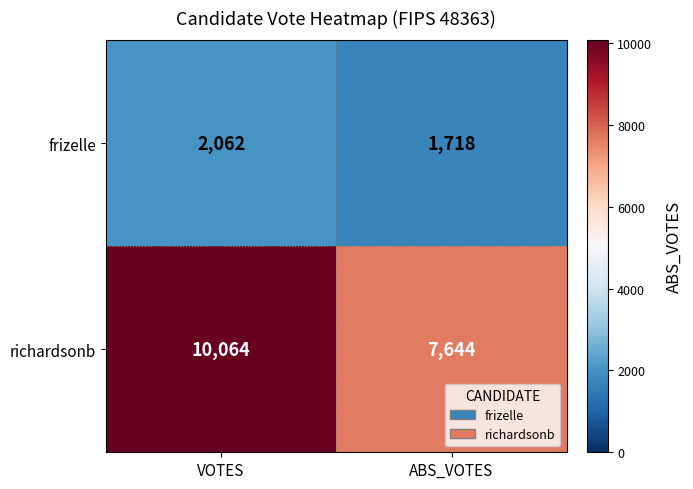

Read the frizelle value at VOTES, to the nearest 5.

2060